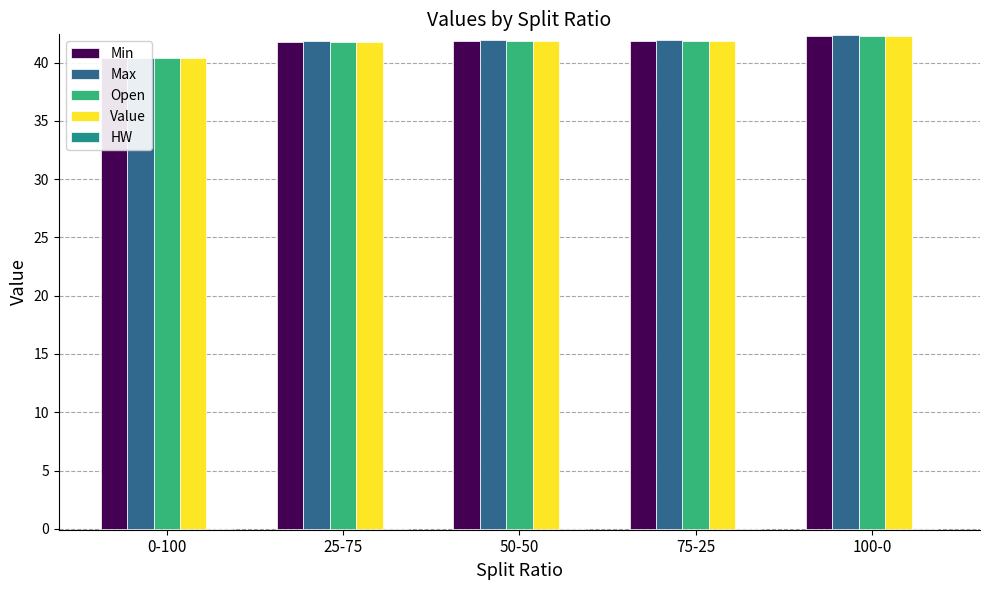

What is the label of the 2nd bar from the left?

25-75